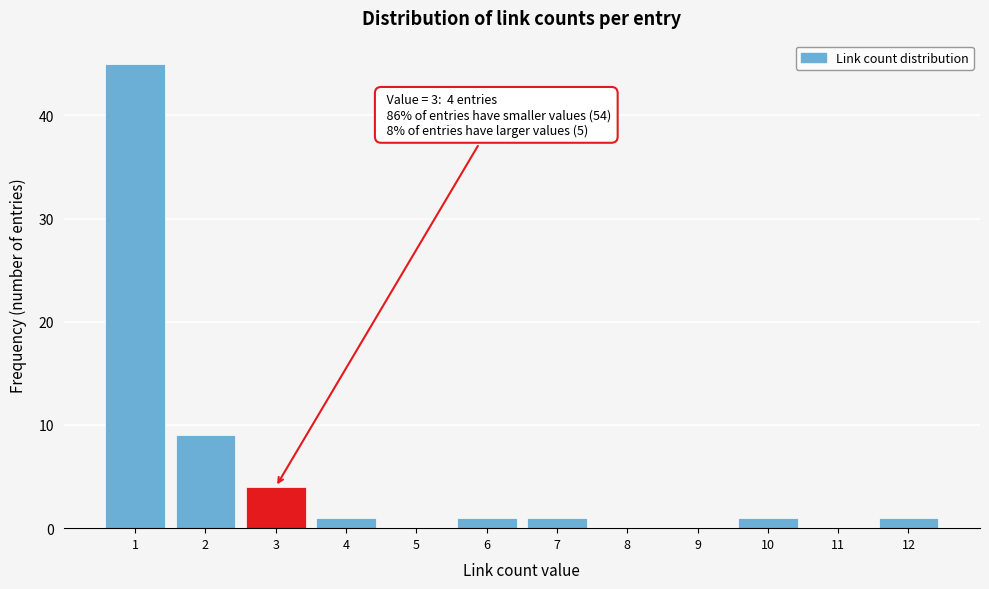

Which range on the x-axis has the tallest bar?

0.5 to 1.5